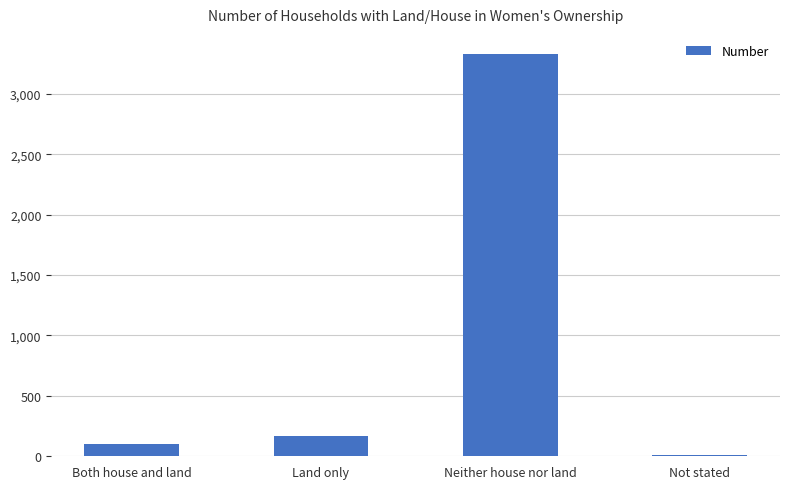

What is the label of the 4th bar from the right?

Both house and land